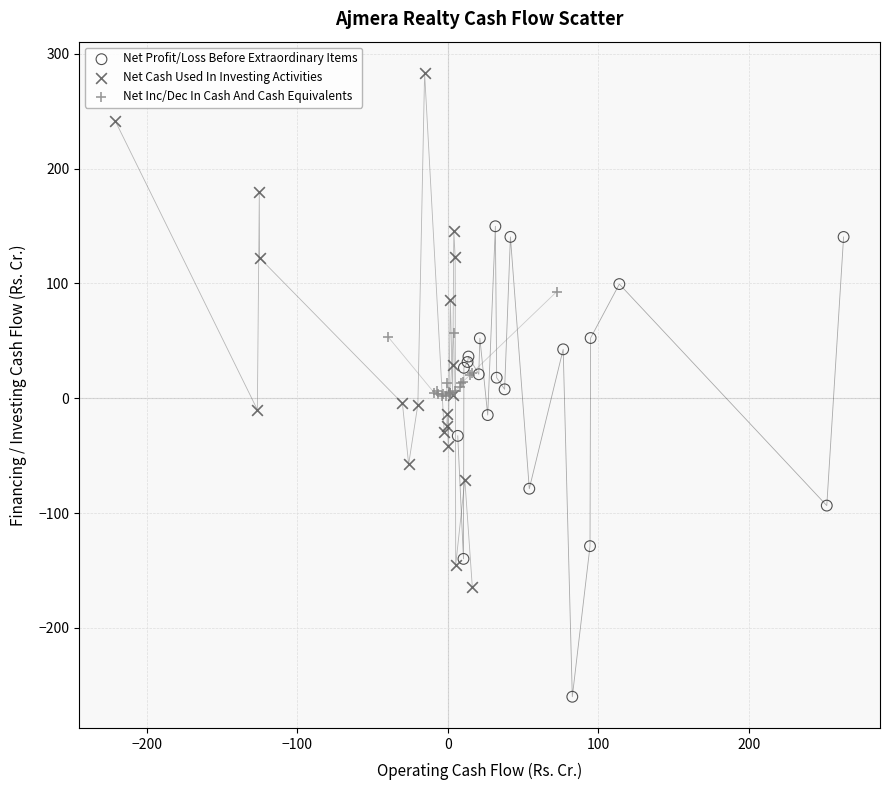

Which series contains the lowest Y value?

Net Profit/Loss Before Extraordinary Items